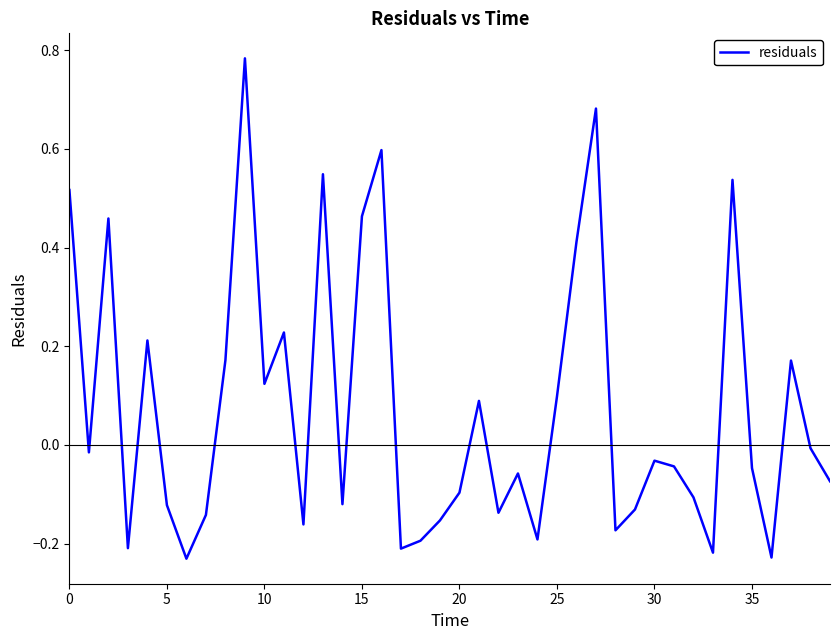

What is the difference between the maximum and minimum values?

1.0